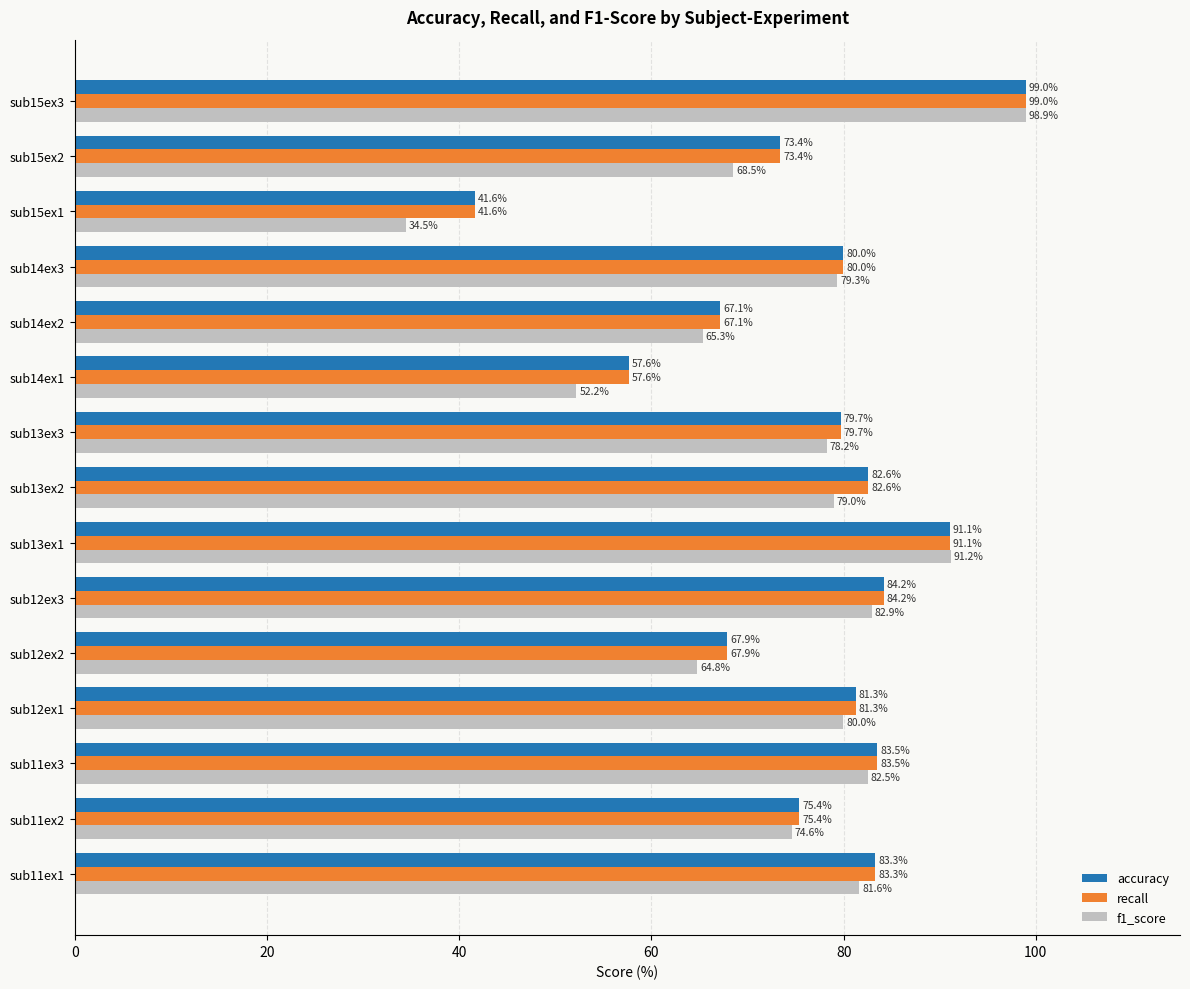

Is the value of f1_score at sub15ex2 greater than the value of accuracy at sub15ex3?

No